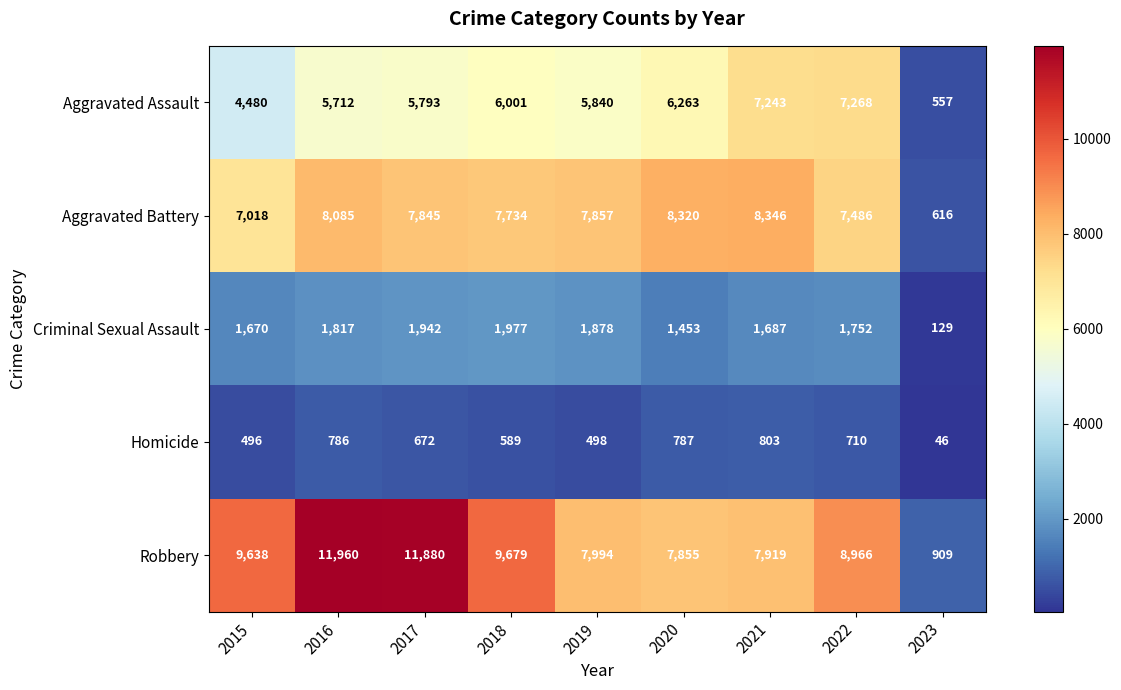

Which category has the lowest value in the Homicide series?

2023